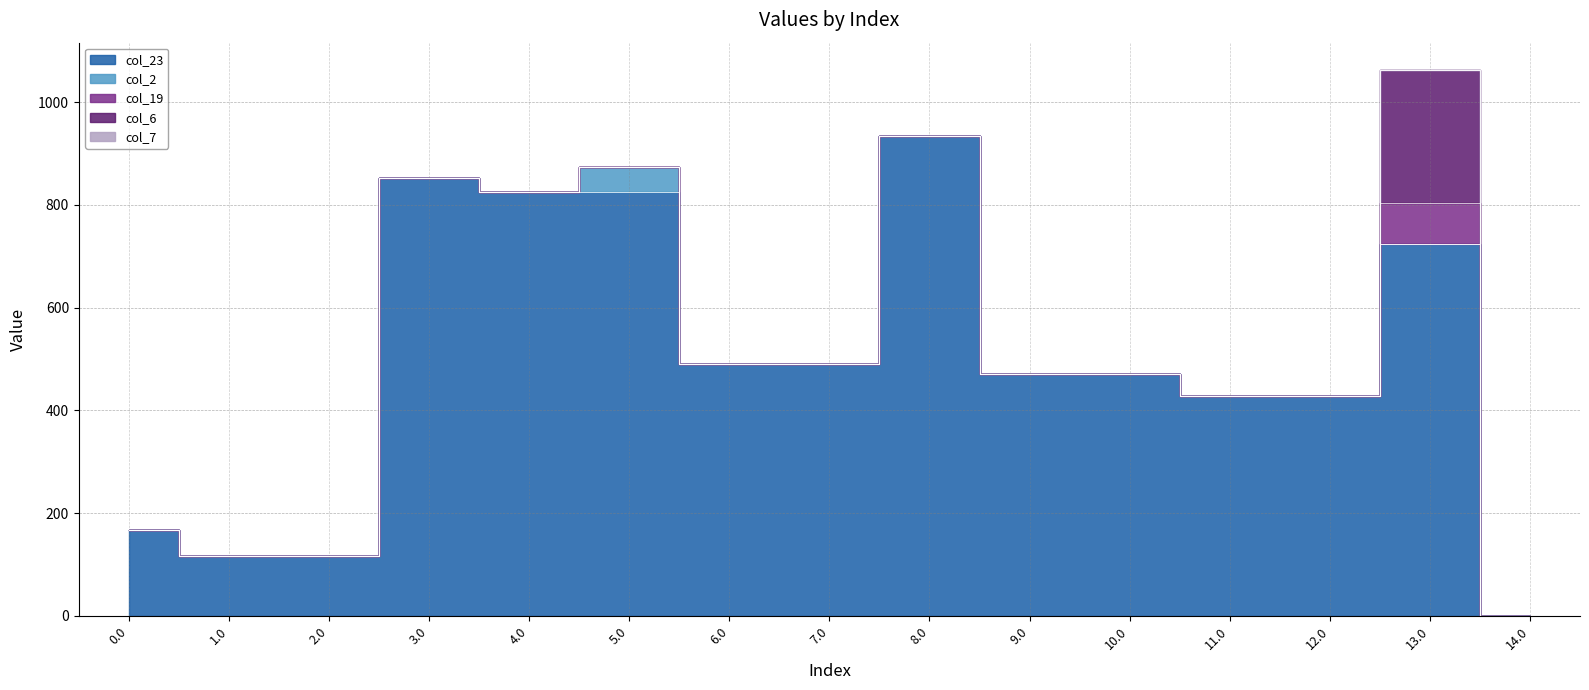

Is it true that col_19 equals 80.5 at 13.0?

True